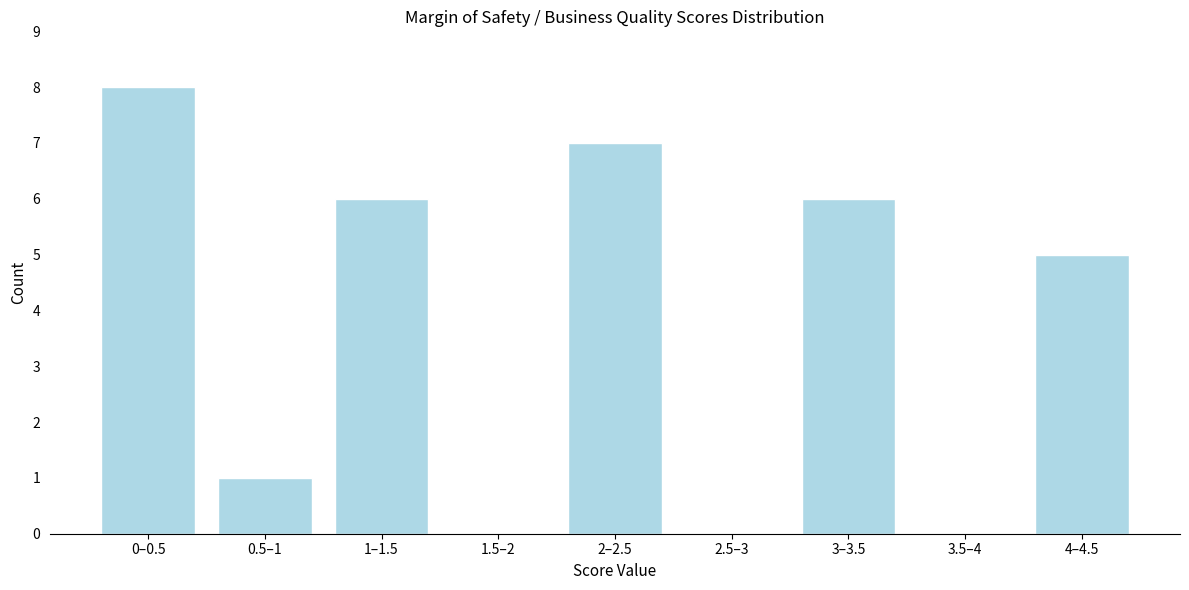

Reading left to right, list all the values displayed in this chart.

0–0.5=8	0.5–1=1	1–1.5=6	1.5–2=0	2–2.5=7	2.5–3=0	3–3.5=6	3.5–4=0	4–4.5=5